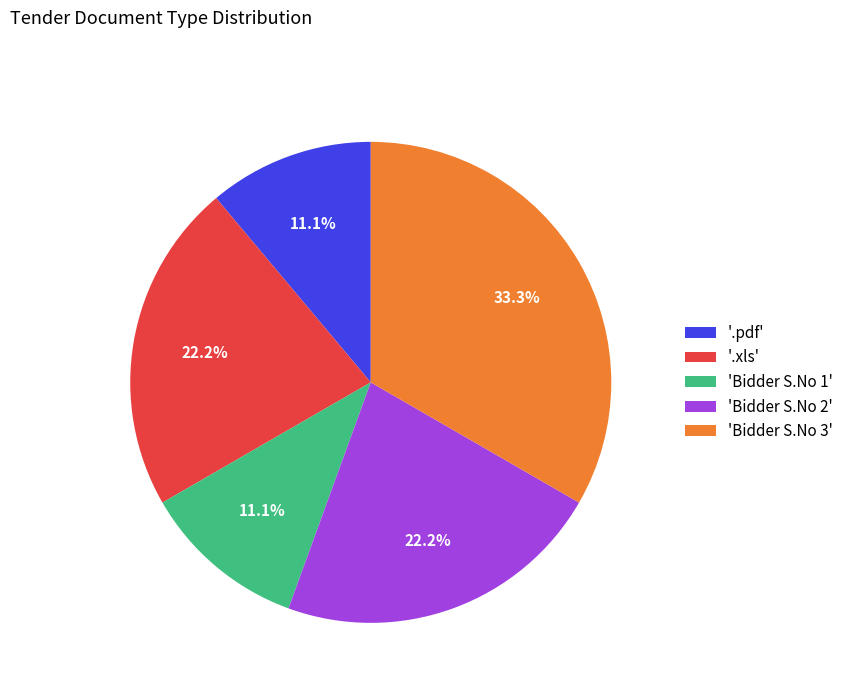

Approximately how many times larger is the value at '.pdf' compared to 'Bidder S.No 2'?

0.5